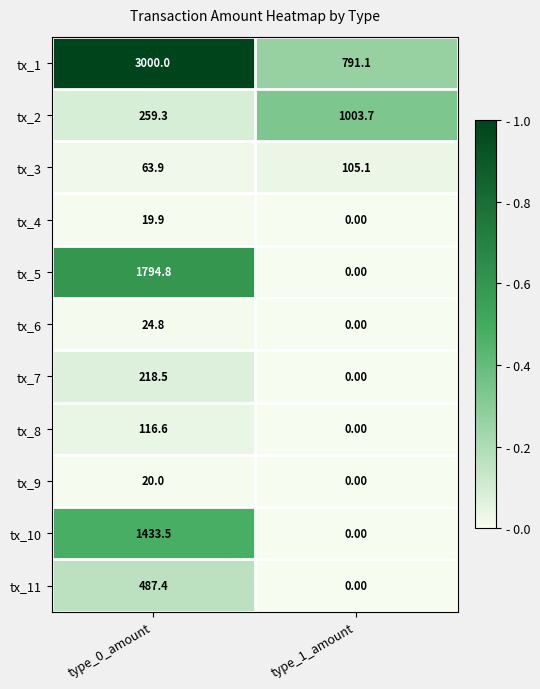

At how many categories does at least one series exceed 0?

2